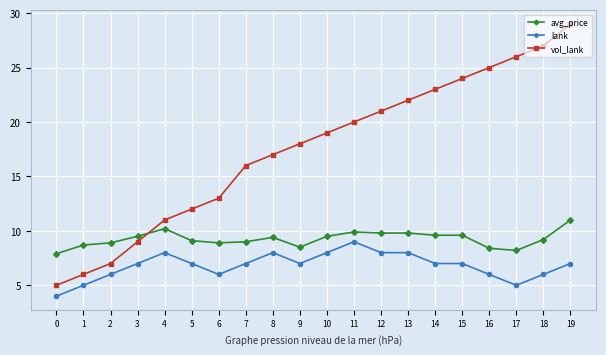

What is the spread (max minus min) of values at 17?

21.0